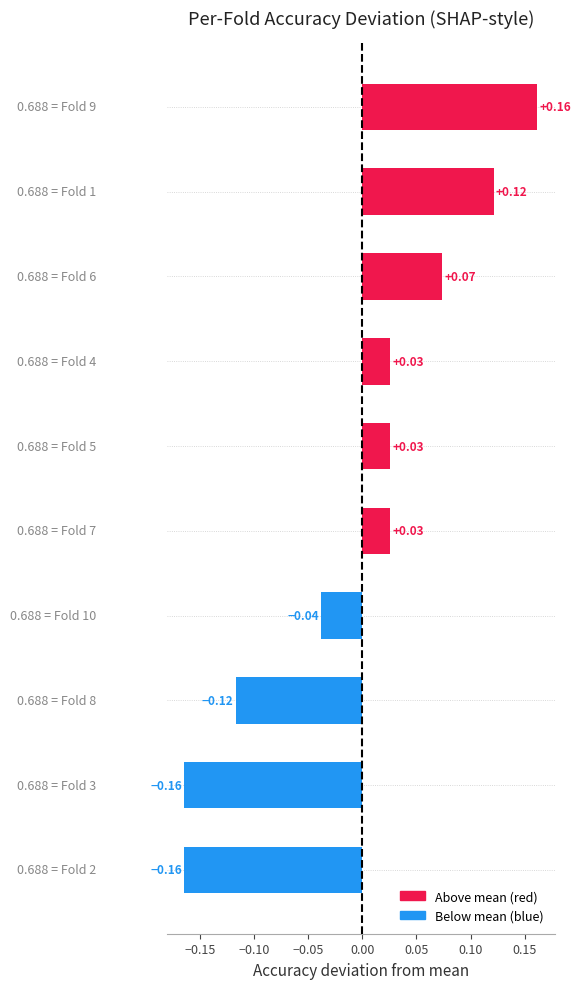

What is the difference between the second highest and minimum values?

0.3